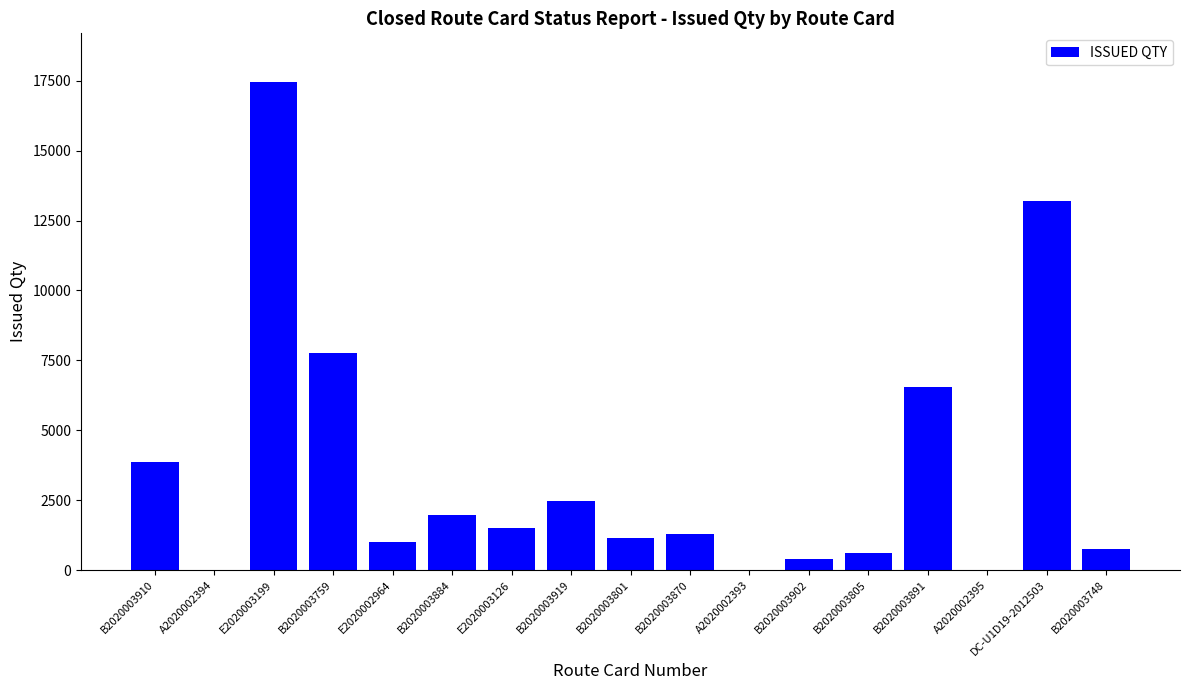

What is the change in value from B2020003891 to B2020003748?

-5794.0